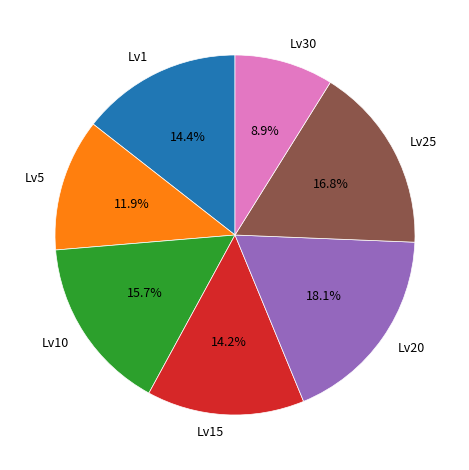

Is Lv30 the majority of the pie?

No